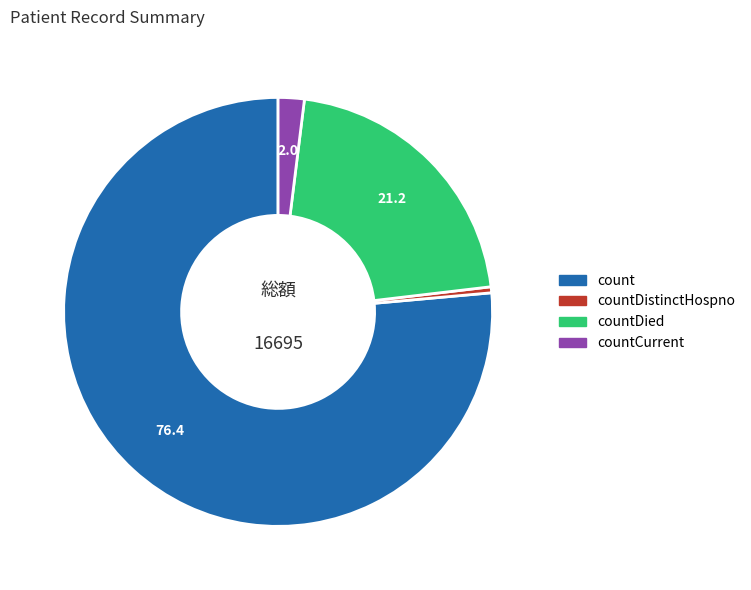

Do countDied and countDistinctHospno together represent more than half of the pie?

No